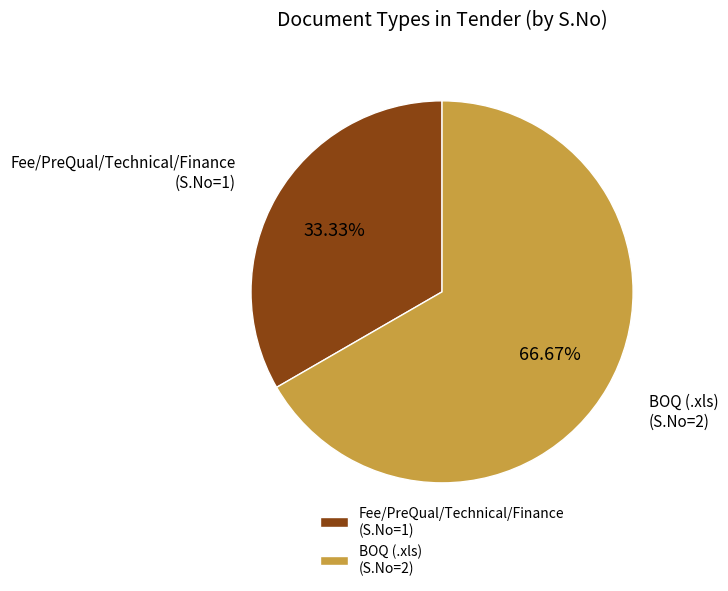

Is the sum of BOQ (.xls) (S.No=2) and Fee/PreQual/Technical/Finance (S.No=1) greater than half?

Yes